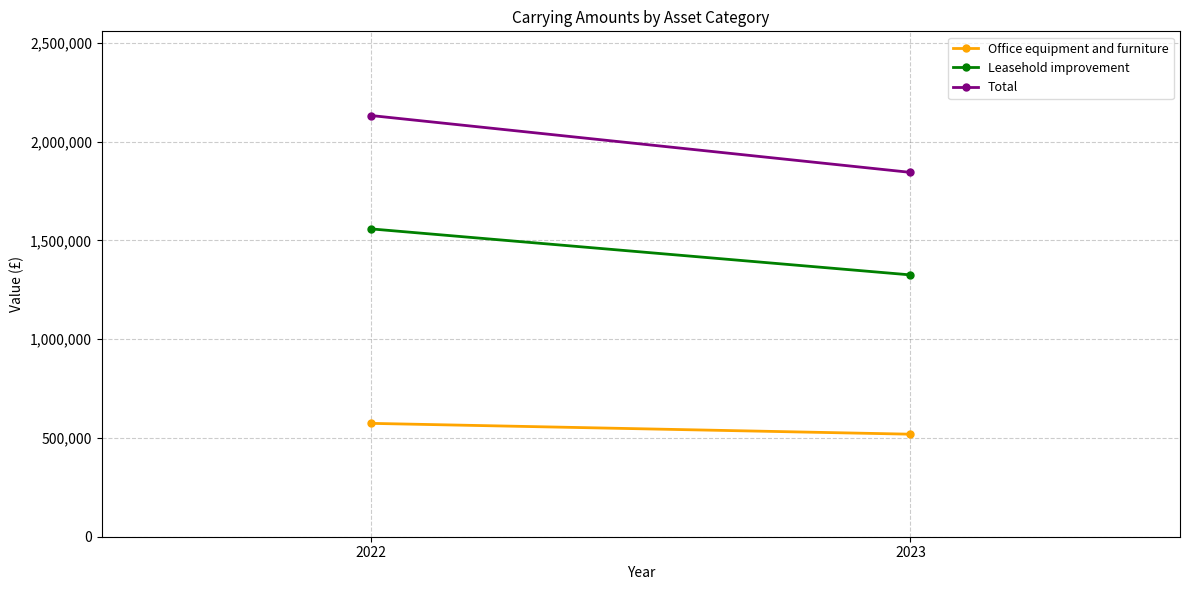

How many data points in Office equipment and furniture are less than 573838?

1